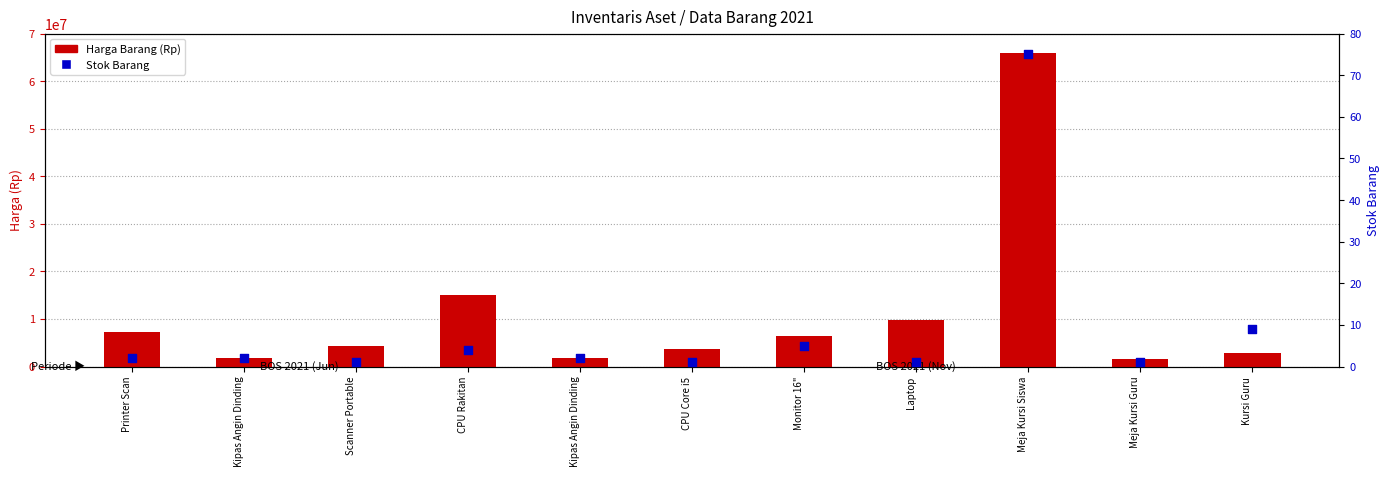

What are all the series names shown in the legend?

Harga Barang (Rp), Stok Barang